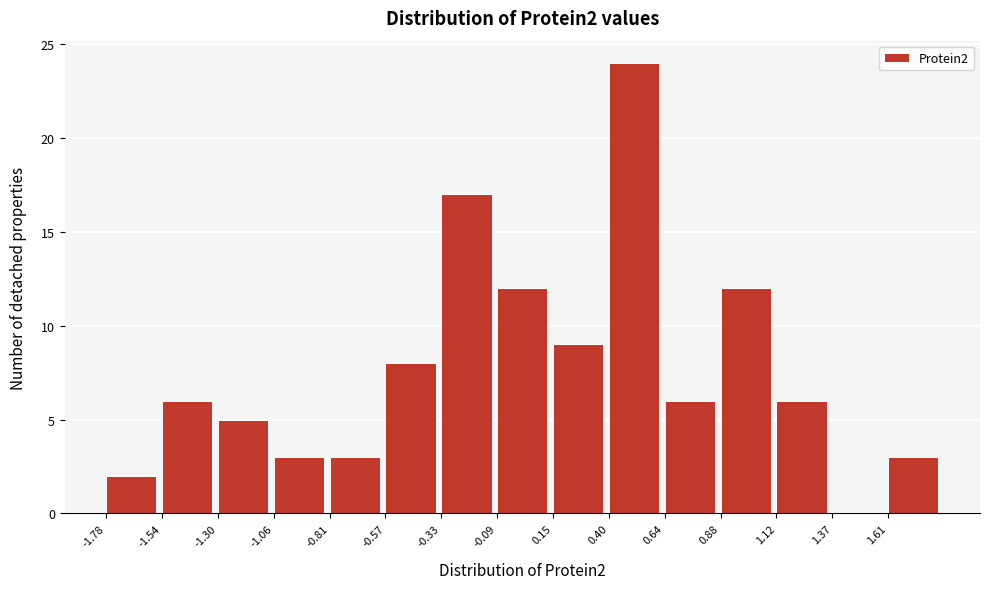

Reading left to right, list every bar in this chart as the range it spans on the x-axis followed by its height. Neither the bar edges nor the heights are printed on the chart, so give them approximately, as read against the axes.

-1.80 to -1.55: 2
-1.55 to -1.30: 6
-1.30 to -1.05: 5
-1.05 to -0.80: 3
-0.80 to -0.55: 3
-0.55 to -0.35: 8
-0.35 to -0.10: 17
-0.10 to 0.15: 12
0.15 to 0.40: 9
0.40 to 0.65: 24
0.65 to 0.90: 6
0.90 to 1.10: 12
1.10 to 1.35: 6
1.35 to 1.60: 0
1.60 to 1.85: 3